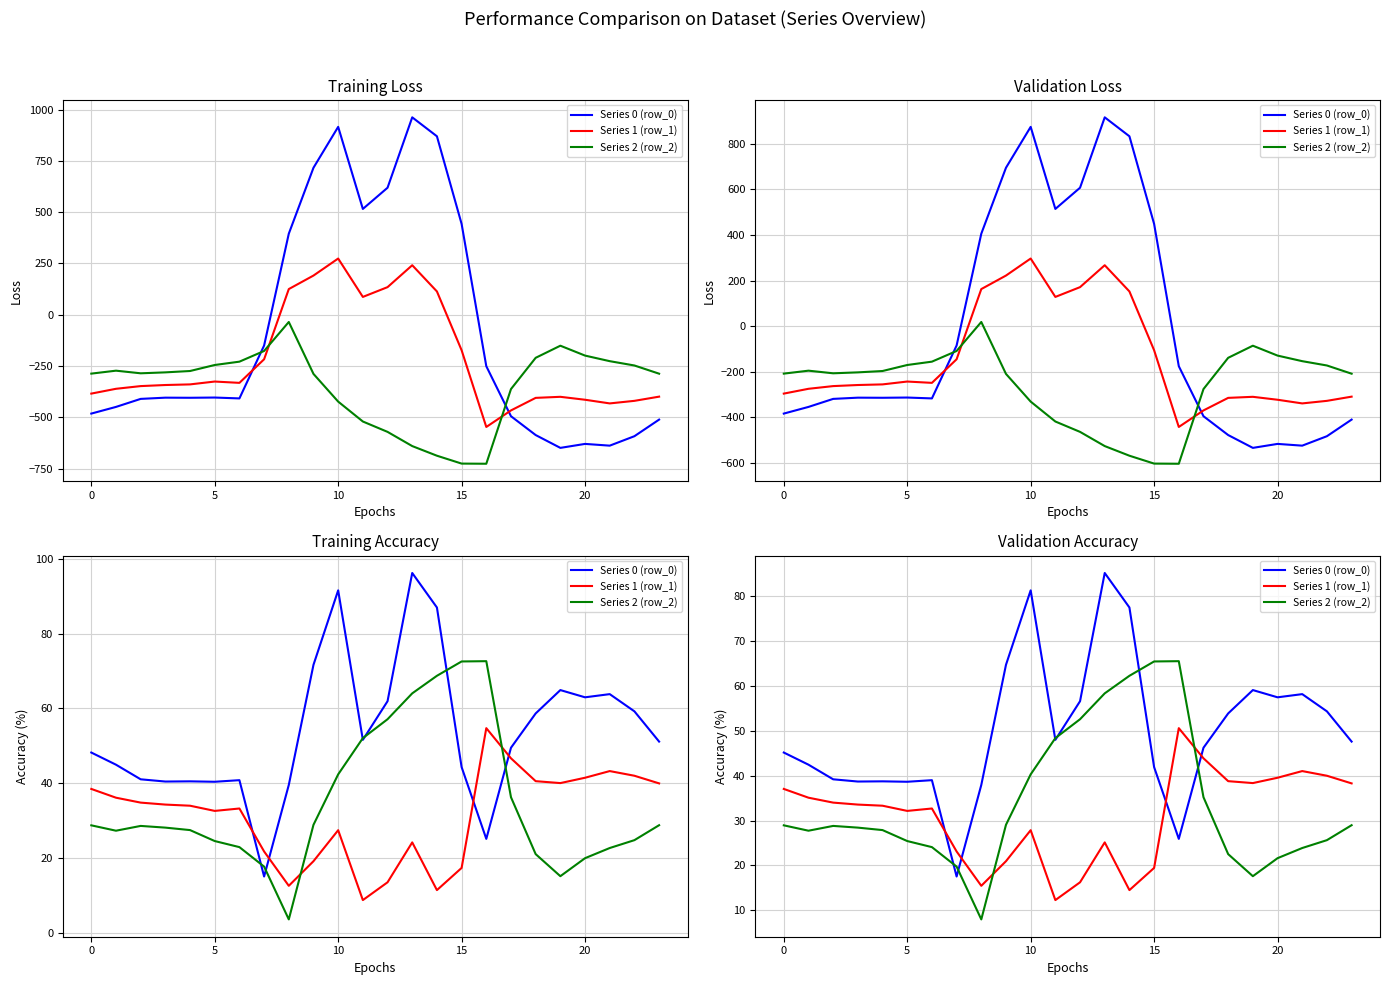

After their last crossing, which series has the higher values: Series 0 (row_0) or Series 2 (row_2)?

Series 0 (row_0)